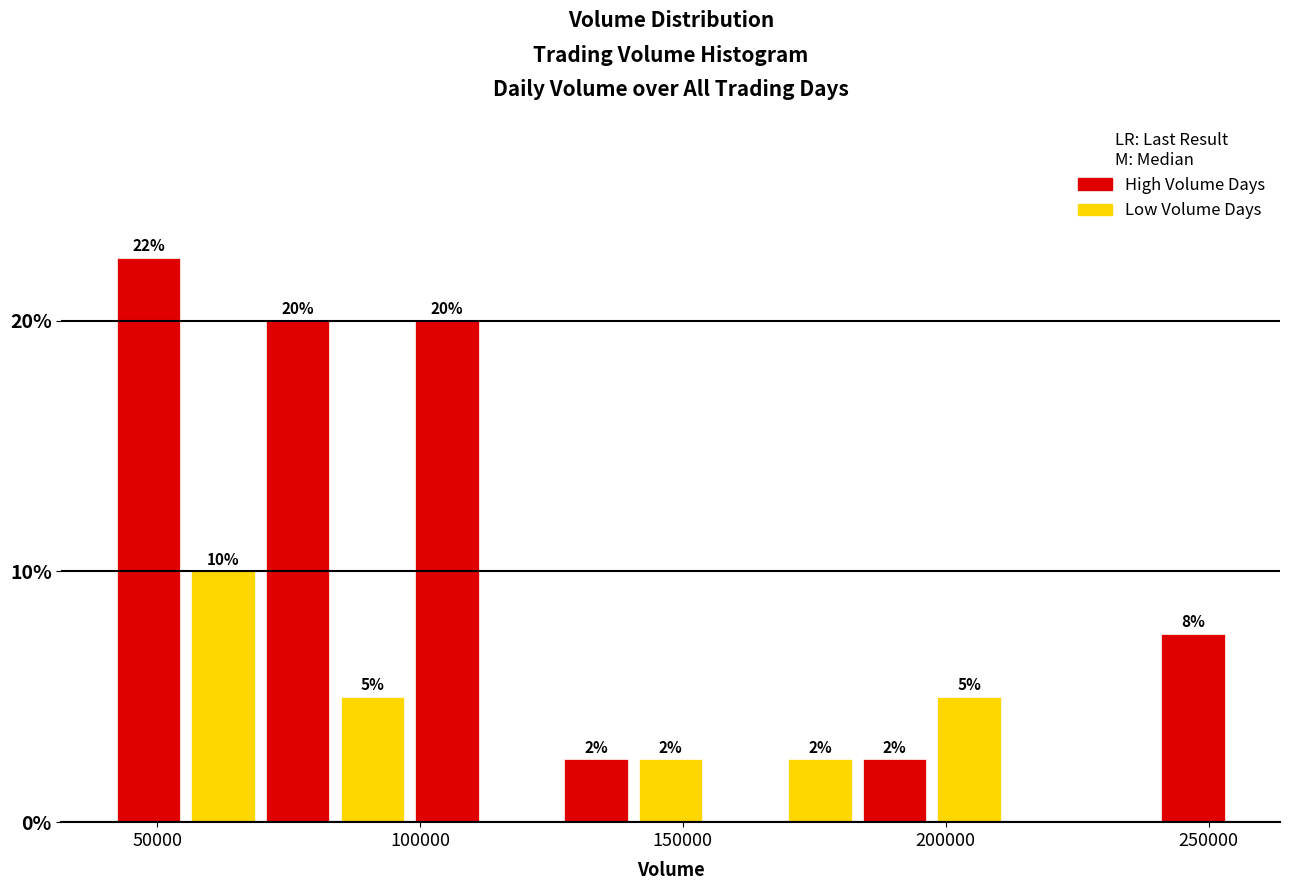

Read against the x-axis, roughly where is the centre of the tallest bar?

50000